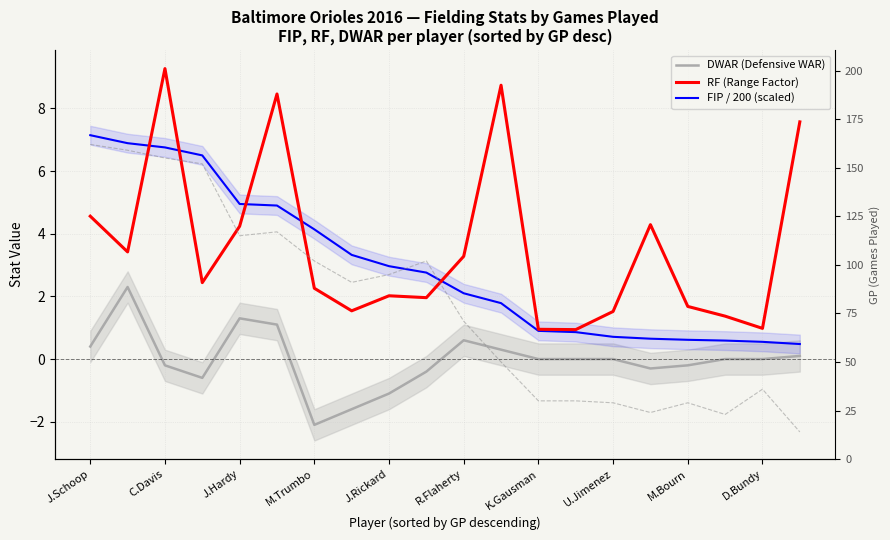

Which has a higher value, R.Flaherty or M.Trumbo?

R.Flaherty